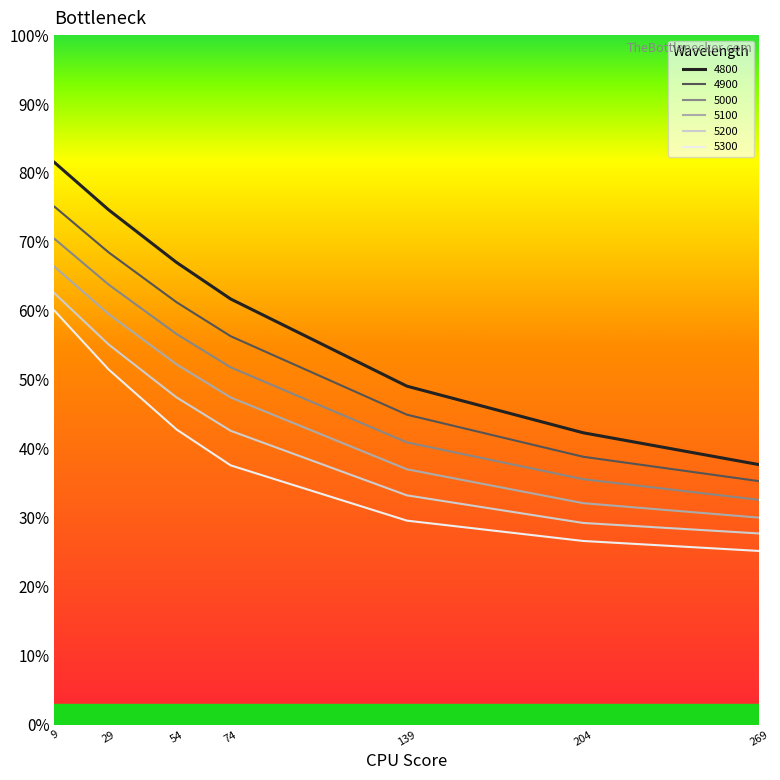

What is the difference between the 5200 values at 74 and 29?

0.1